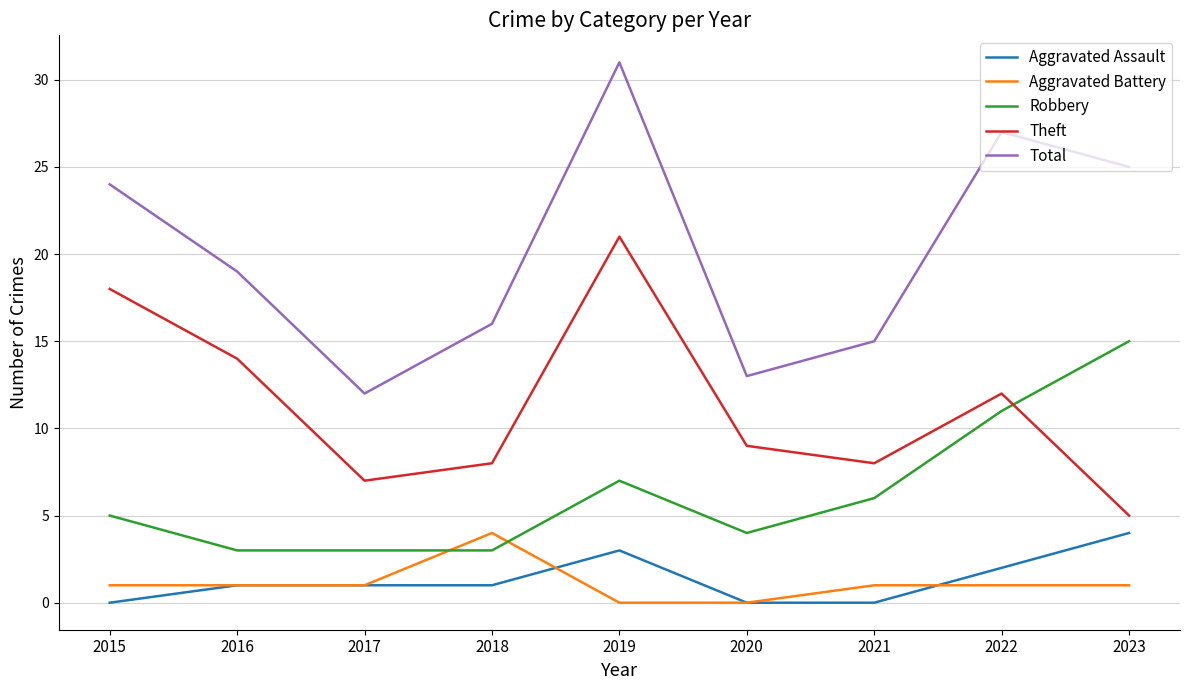

What is the difference between the Theft values at 2023 and 2018?

3